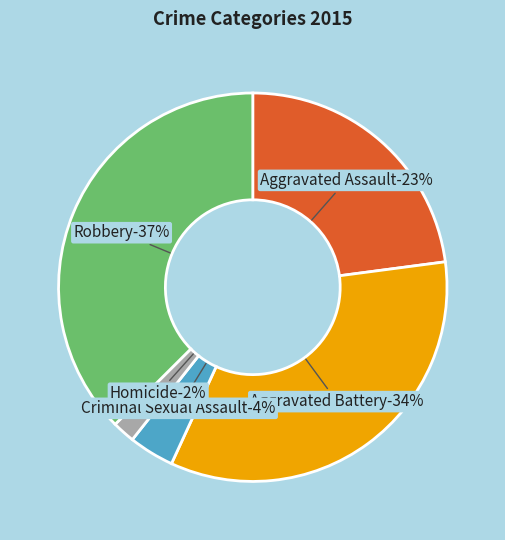

Which slice is the smallest?

Homicide